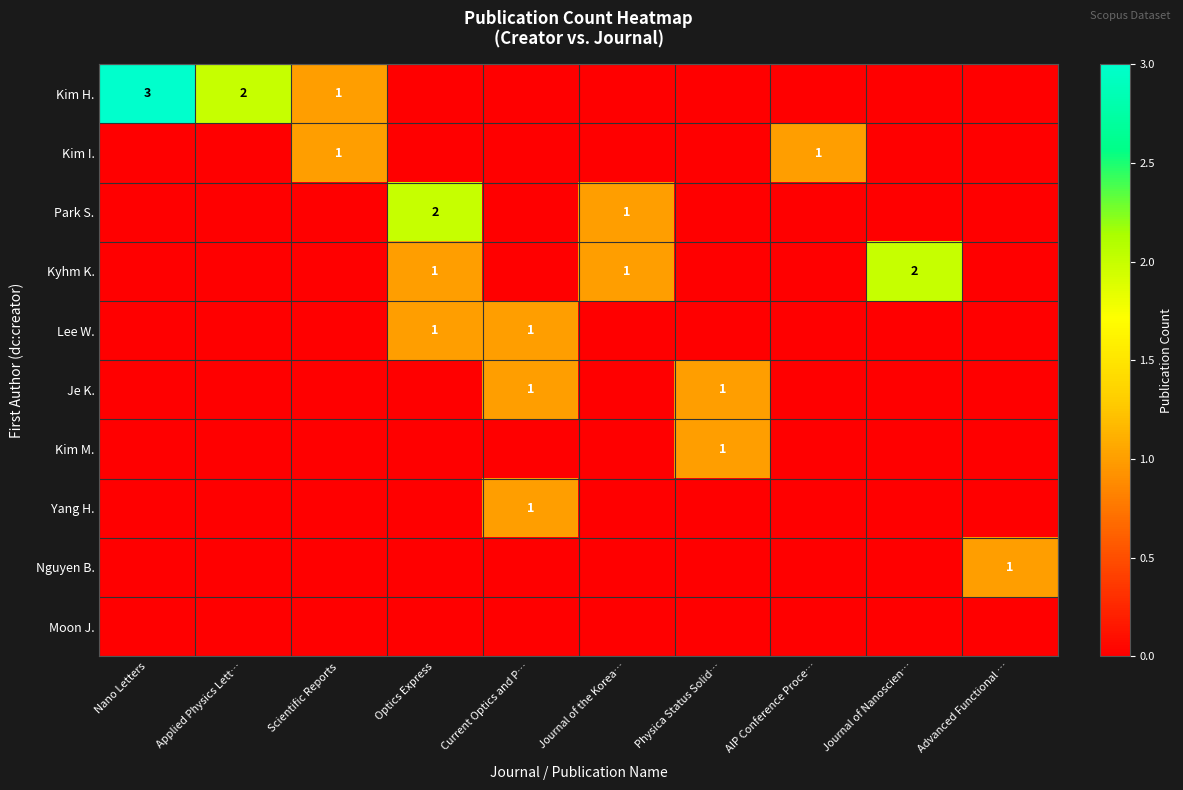

The Kyhm K. series shows 2 at Journal of the Korea…. True or false?

False